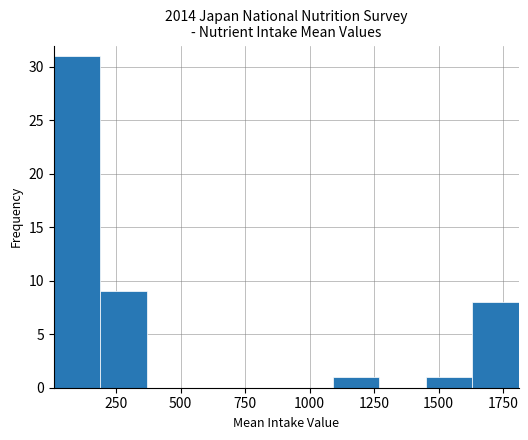

Read against the x-axis, roughly where is the centre of the tallest bar?

100